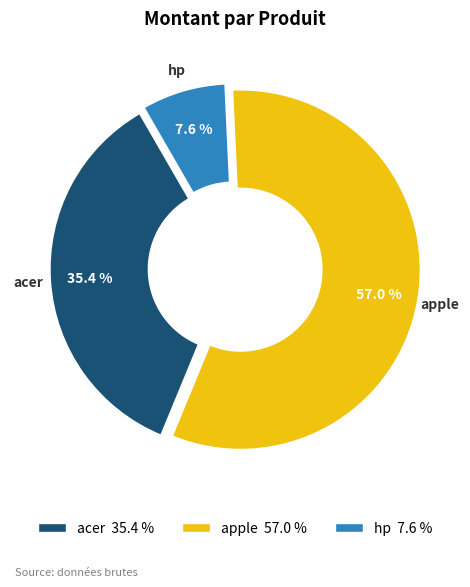

To the nearest percent, what portion does acer represent?

35%